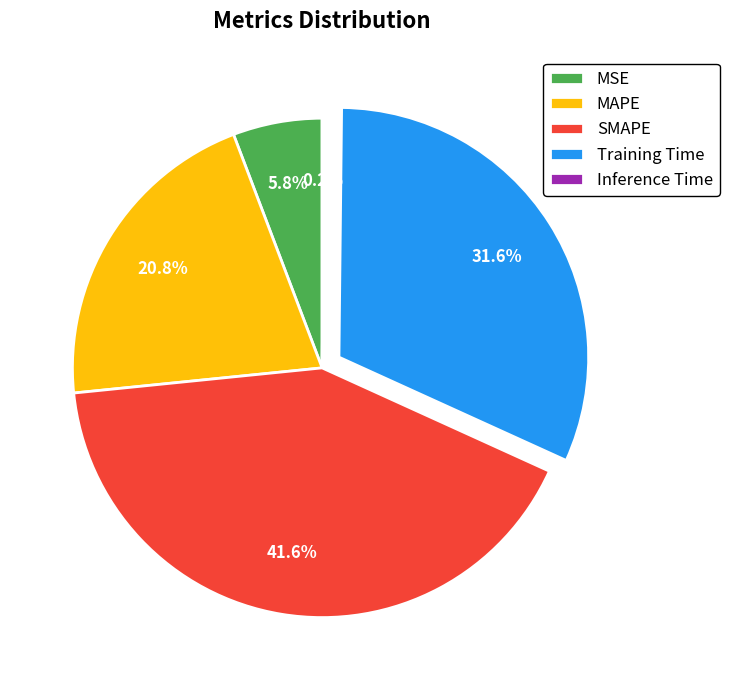

What is the largest slice in the pie chart?

SMAPE